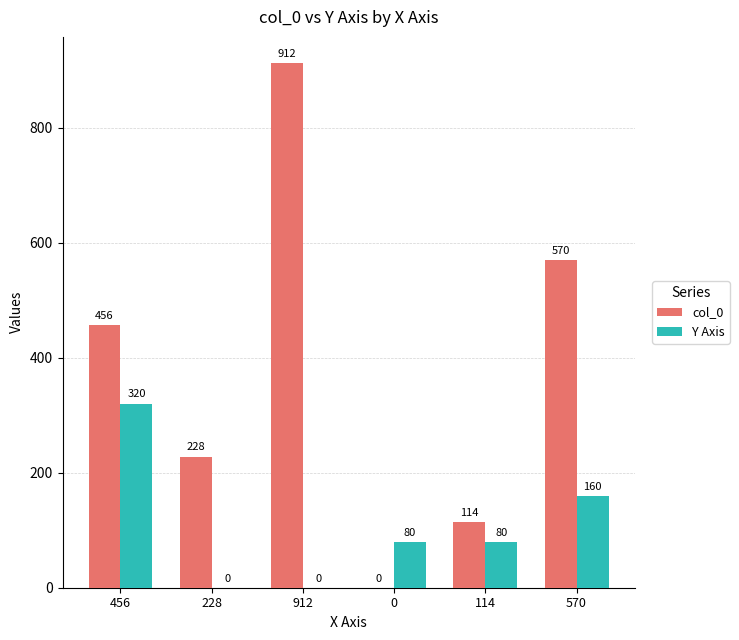

Is the value of col_0 at 228 greater than the value of Y Axis at 114?

Yes